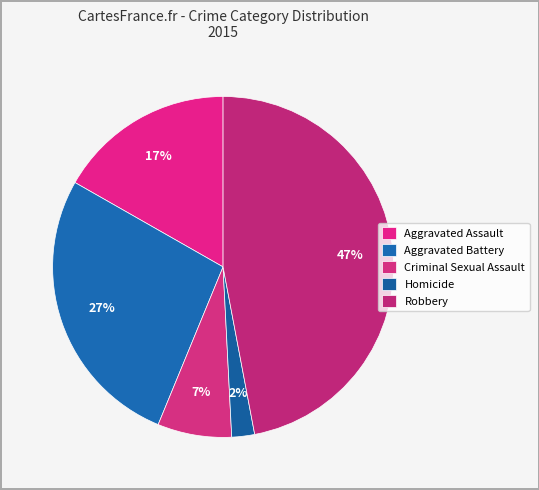

Rank the categories by value from lowest to highest.

Homicide, Criminal Sexual Assault, Aggravated Assault, Aggravated Battery, Robbery